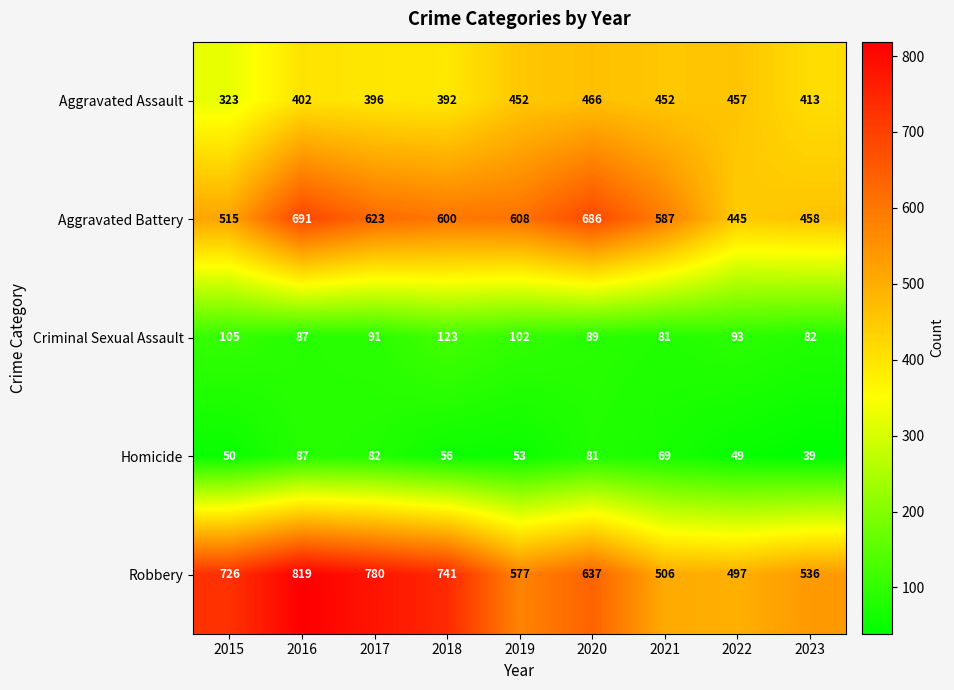

What is the greatest value displayed?

819